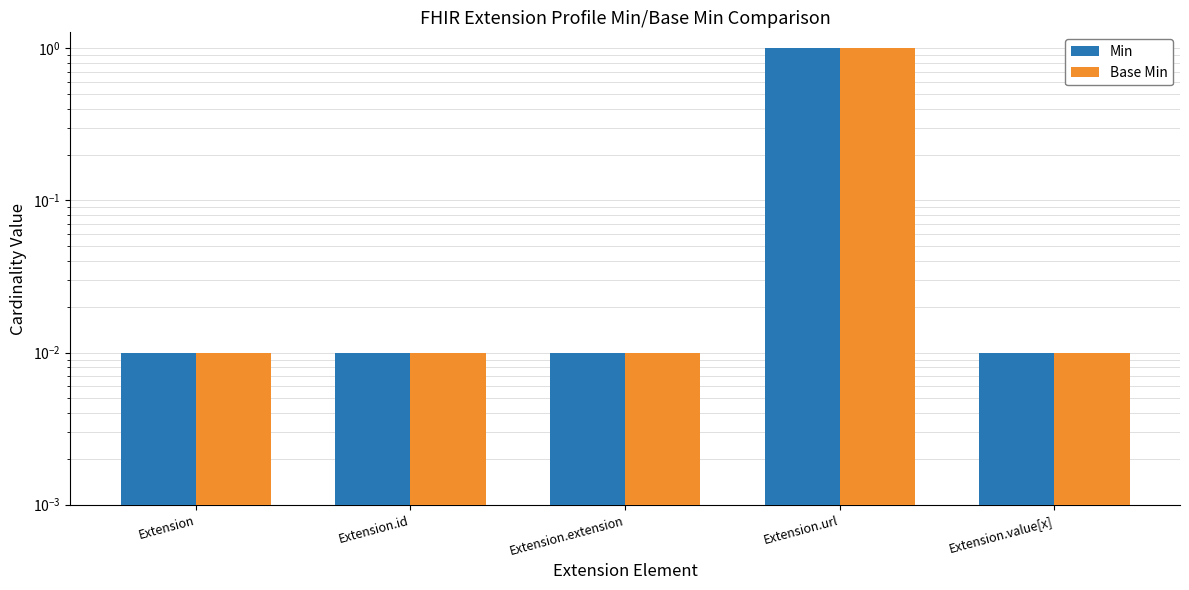

Reading left to right, transcribe all the data shown in this chart.

Min: Extension=0.0	Extension.id=0.0	Extension.extension=0.0	Extension.url=1.0	Extension.value[x]=0.0
Base Min: Extension=0.0	Extension.id=0.0	Extension.extension=0.0	Extension.url=1.0	Extension.value[x]=0.0